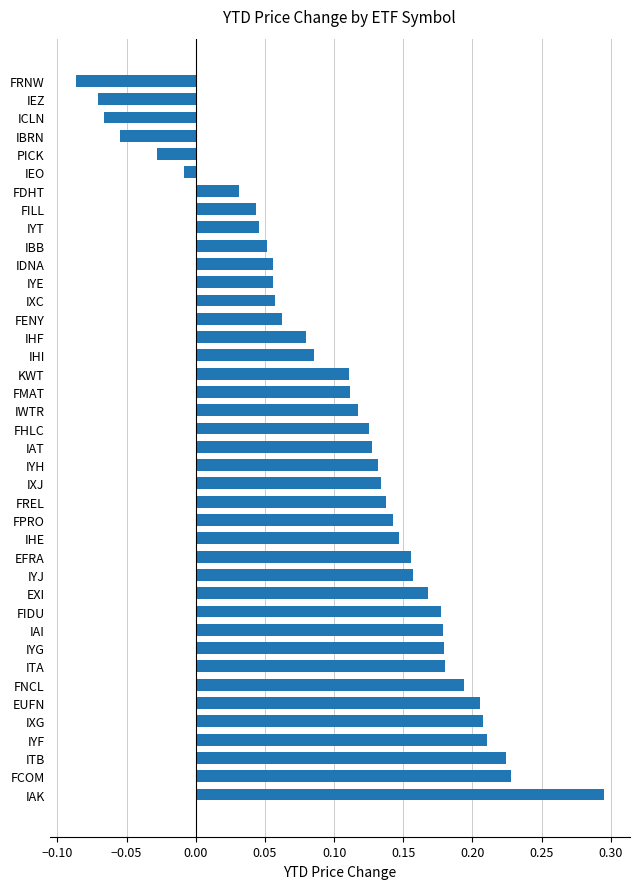

How many data points does each series have?

40